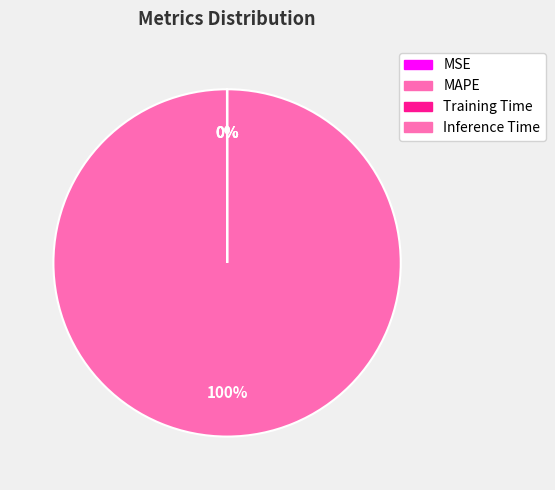

To the nearest percent, what is the average slice percentage?

25%